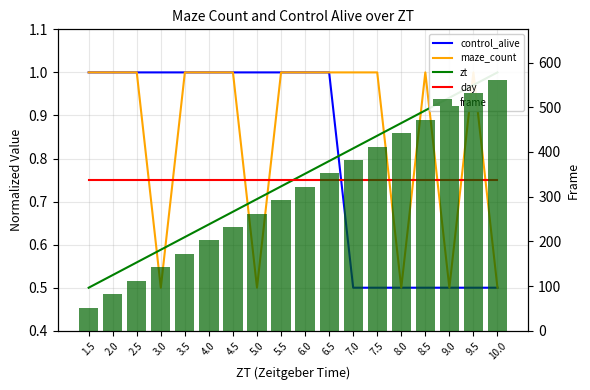

What is the value of the zt bar at the 2nd from the left?

0.5